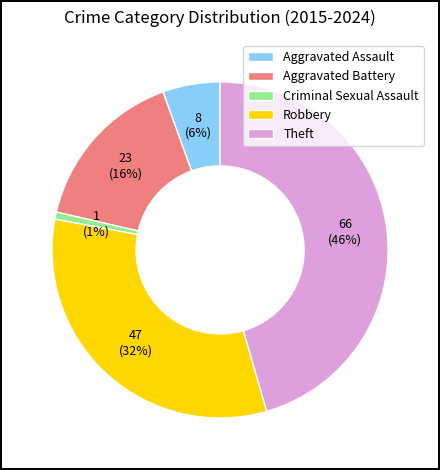

Which category has the smallest portion of the pie?

Criminal Sexual Assault